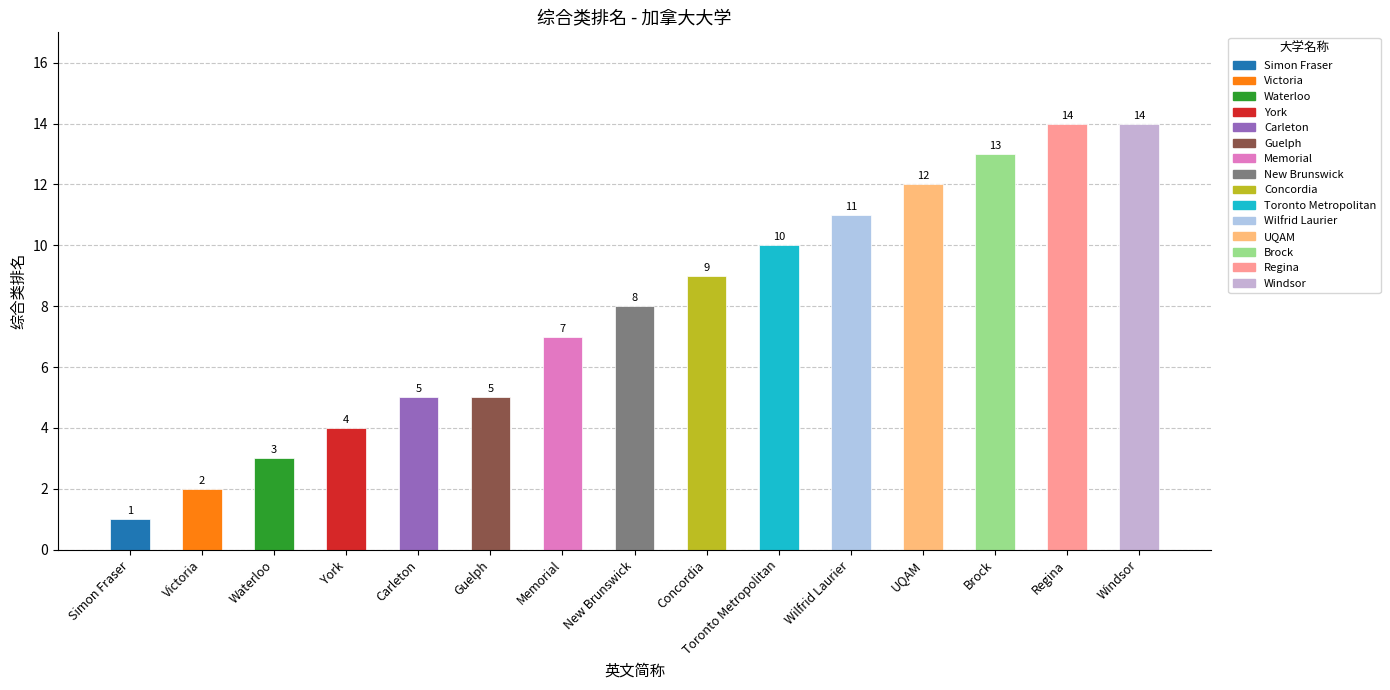

What is the change in value from Guelph to Regina?

+9